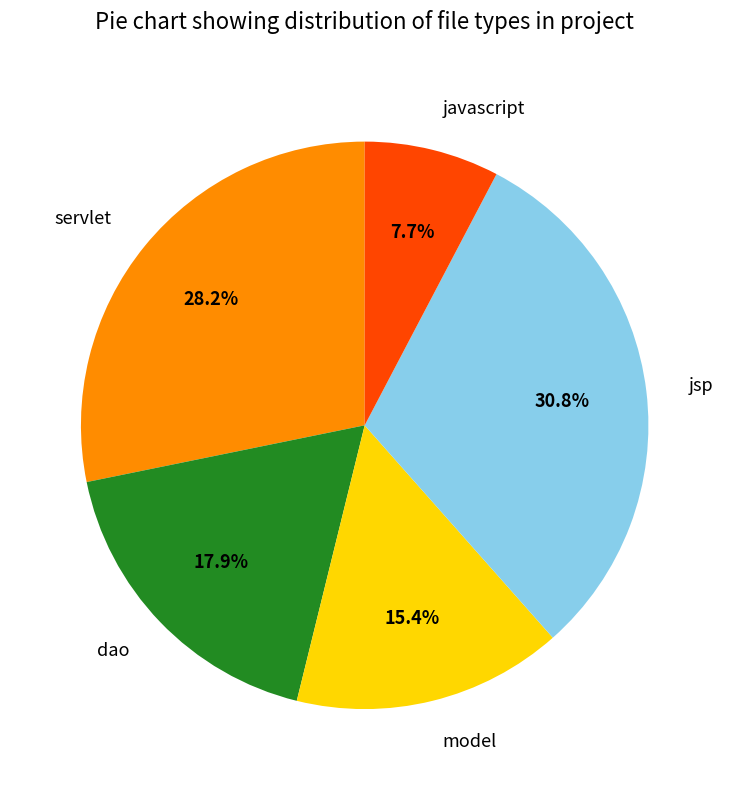

How many segments does this pie chart have?

5